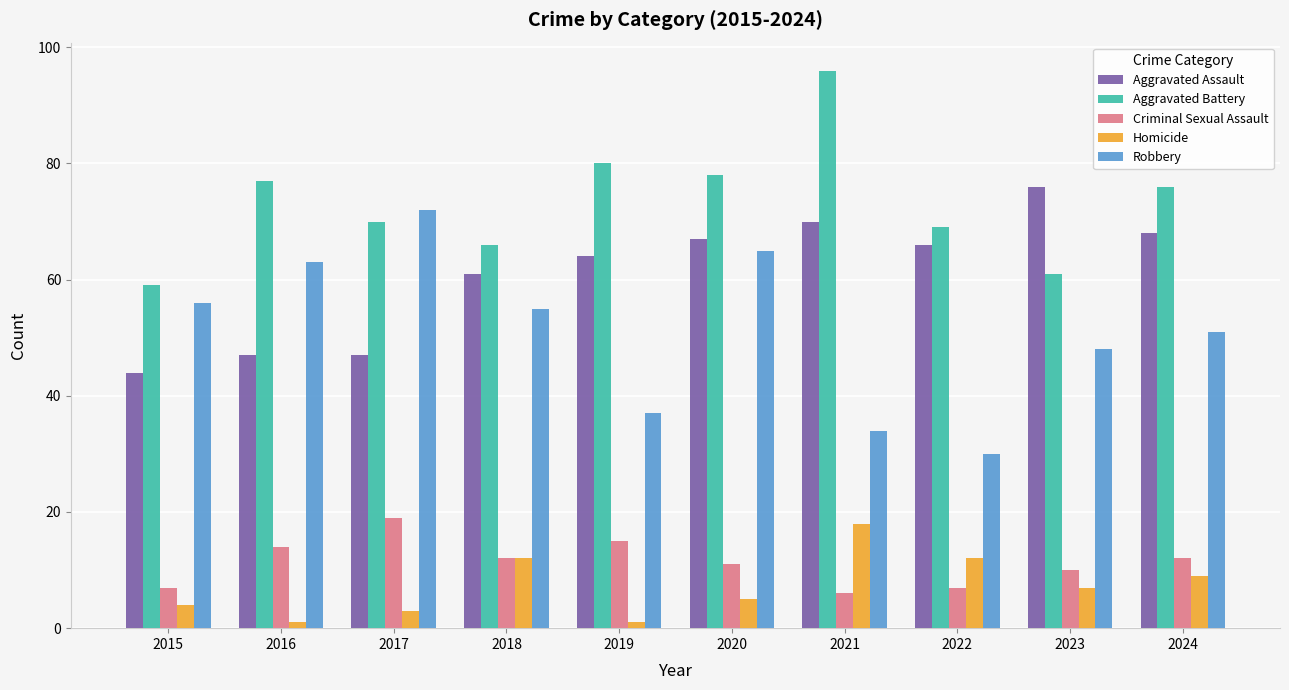

The Robbery series shows 51 at 2024. True or false?

True